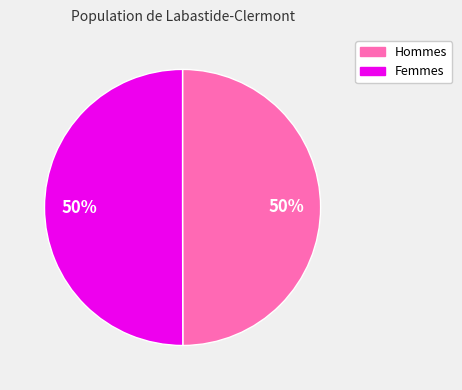

To the nearest percent, what is the average slice percentage?

50%